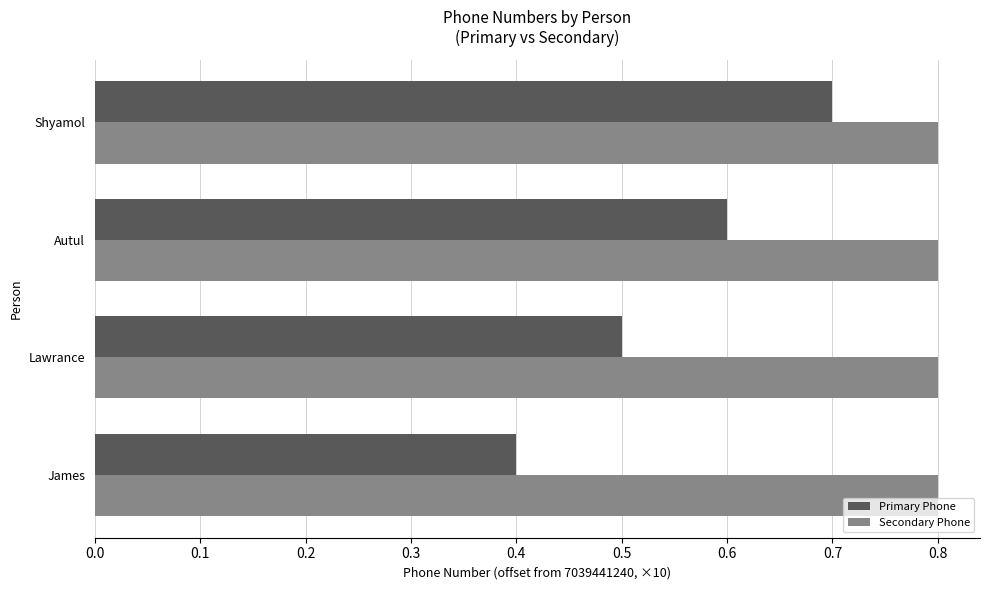

Which series has the widest spread of values?

Primary Phone